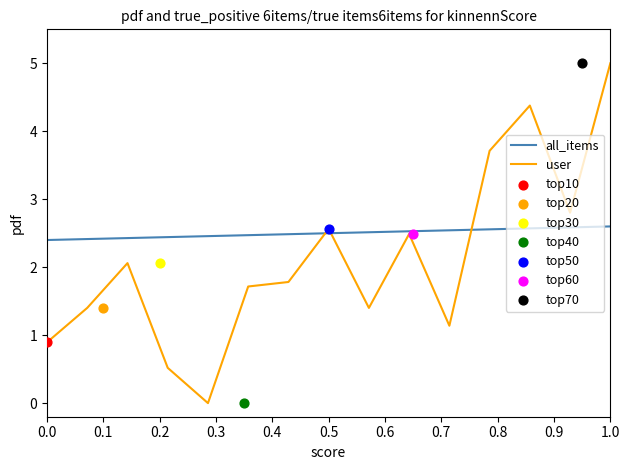

Which series reaches the maximum Y coordinate?

user